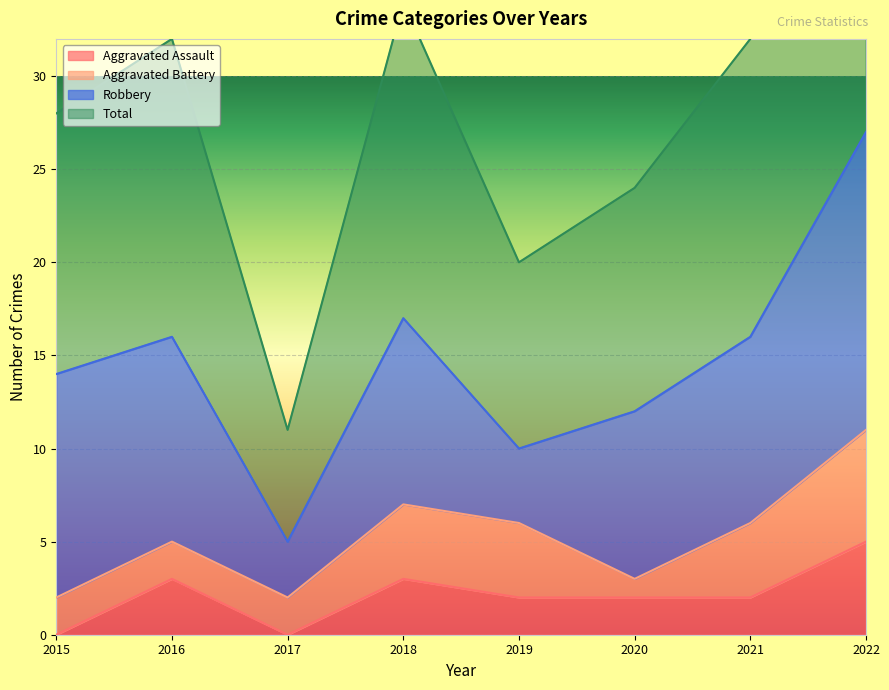

Which series changed the most between 2018 and 2019?

Total